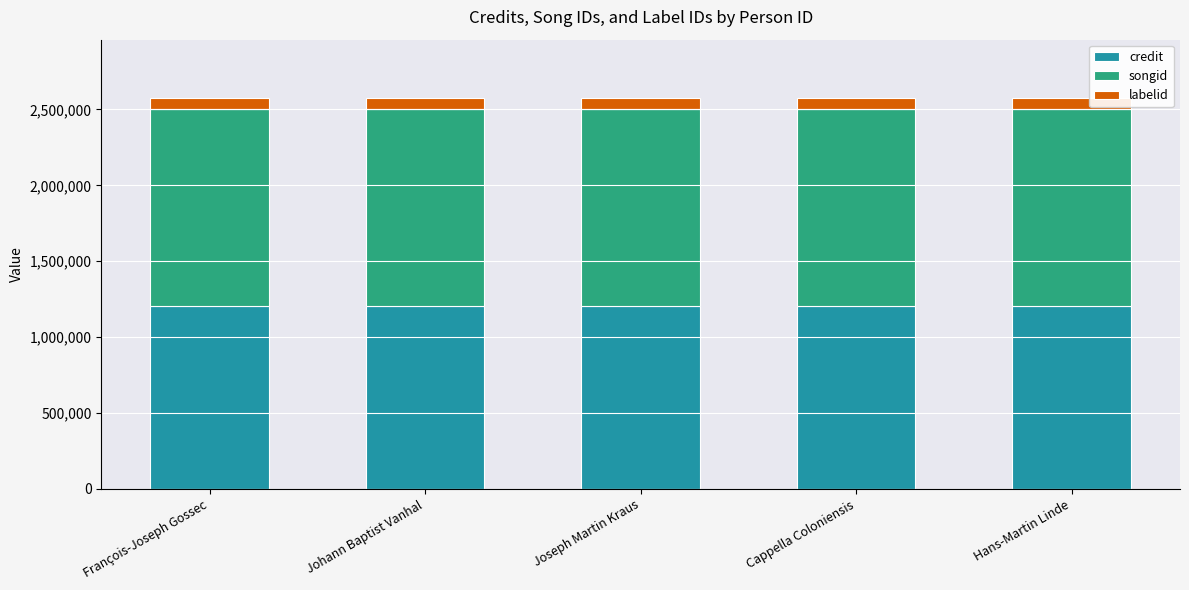

The credit series shows 1208325 at François-Joseph Gossec. True or false?

True